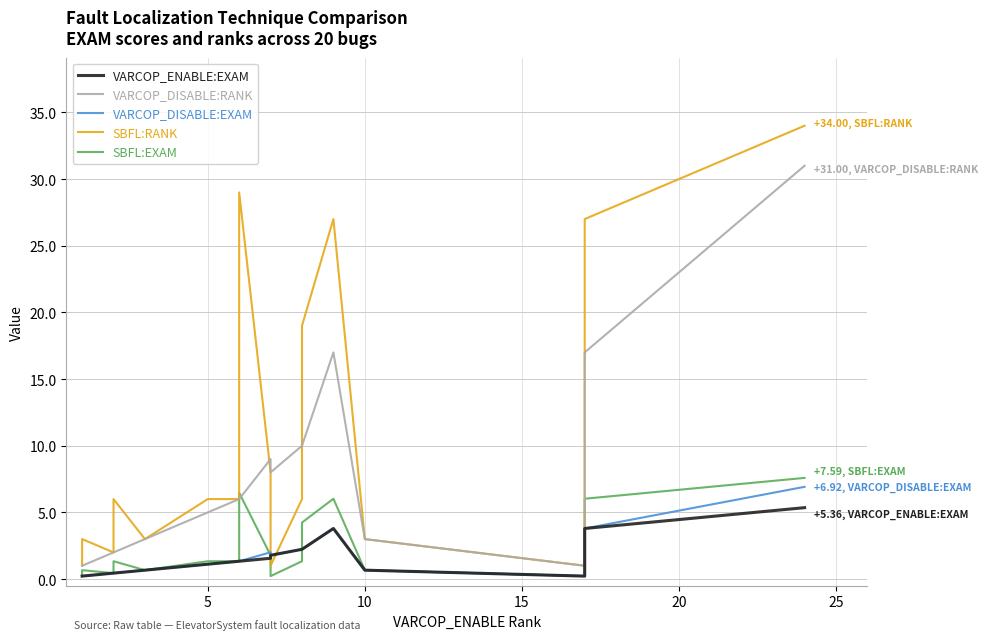

Reading right to left, what are all the values shown in this chart?

VARCOP_ENABLE:EXAM: 5.4	3.8	0.2	0.7	3.8	2.2	2.2	1.8	1.6	1.3	1.3	1.1	0.7	0.7	0.4	0.4	0.4	0.4	0.2	0.2
VARCOP_DISABLE:RANK: 31.0	17.0	1.0	3.0	17.0	10.0	10.0	8.0	9.0	6.0	6.0	5.0	3.0	3.0	2.0	2.0	2.0	2.0	1.0	1.0
VARCOP_DISABLE:EXAM: 6.9	3.8	0.2	0.7	3.8	2.2	2.2	1.8	2.0	1.3	1.3	1.1	0.7	0.7	0.4	0.4	0.4	0.4	0.2	0.2
SBFL:RANK: 34.0	27.0	1.0	3.0	27.0	19.0	6.0	1.0	8.0	29.0	6.0	6.0	3.0	3.0	6.0	6.0	6.0	2.0	3.0	1.0
SBFL:EXAM: 7.6	6.0	0.2	0.7	6.0	4.2	1.3	0.2	1.8	6.5	1.3	1.3	0.7	0.7	1.3	1.3	1.3	0.4	0.7	0.2